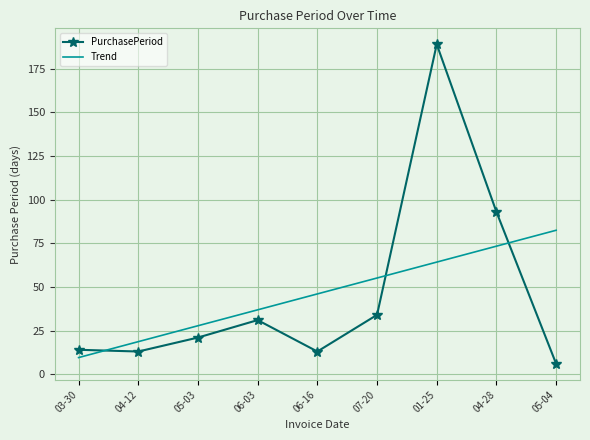

How many interior local peaks does the PurchasePeriod series have?

2